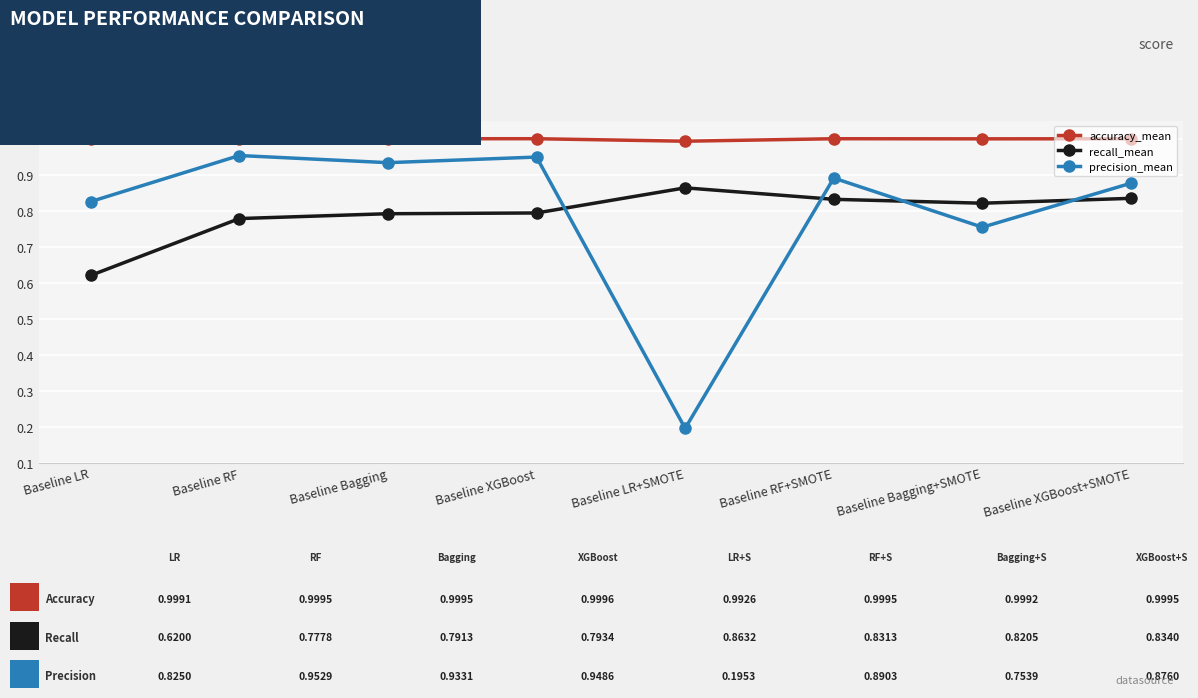

What is the total value across all series at Baseline Bagging?

2.7